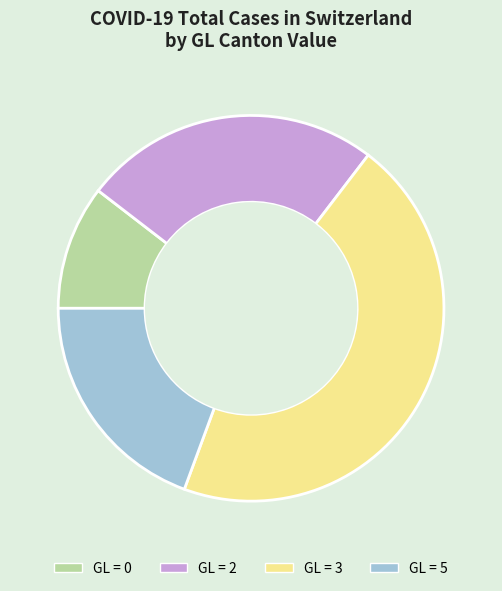

Is it true that GL = 2 is 14% of the pie?

False